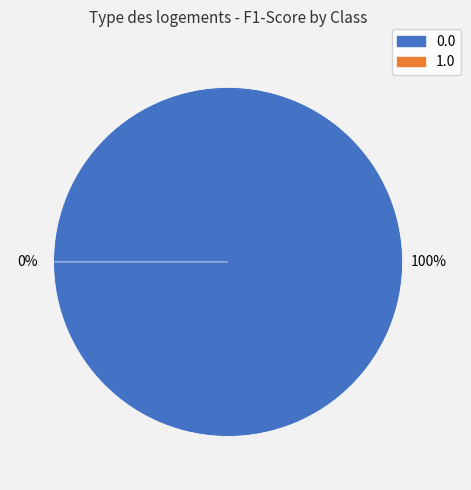

The 1.0 slice represents 0% of the pie. True or false?

True